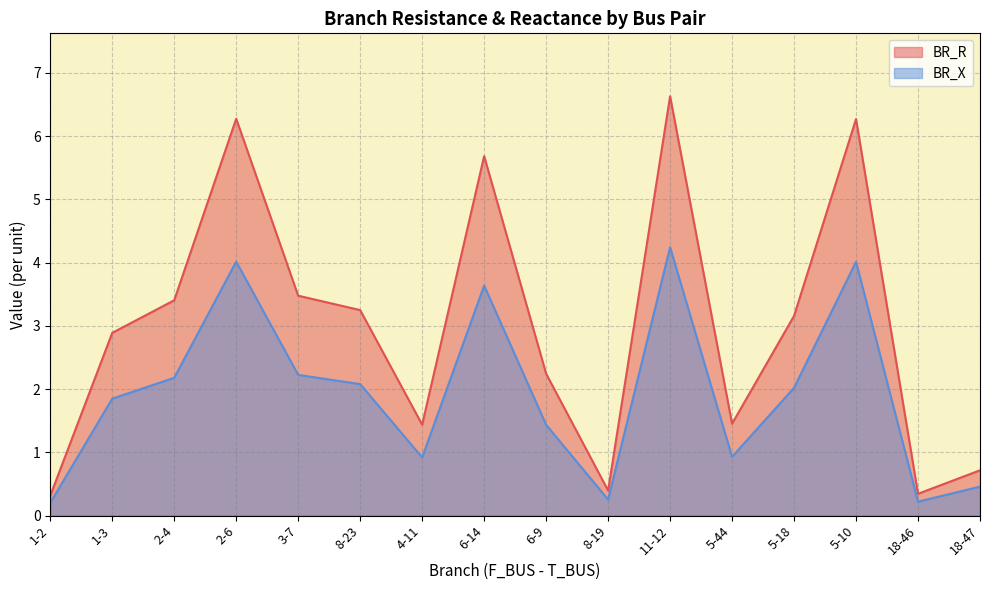

How many values in the BR_R series exceed 3?

8